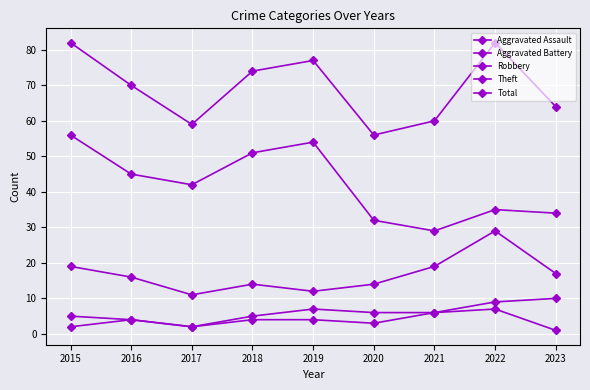

What is the average value of the Robbery series?

17